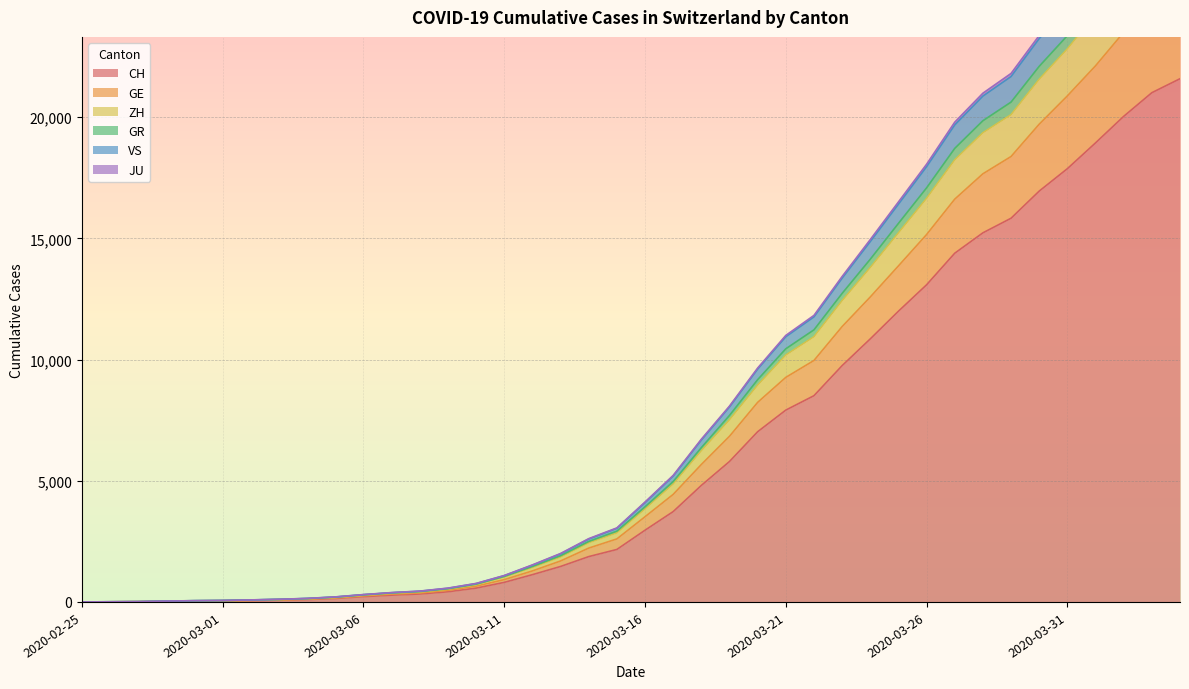

What is the total value across all series at 2020-03-06?

1644